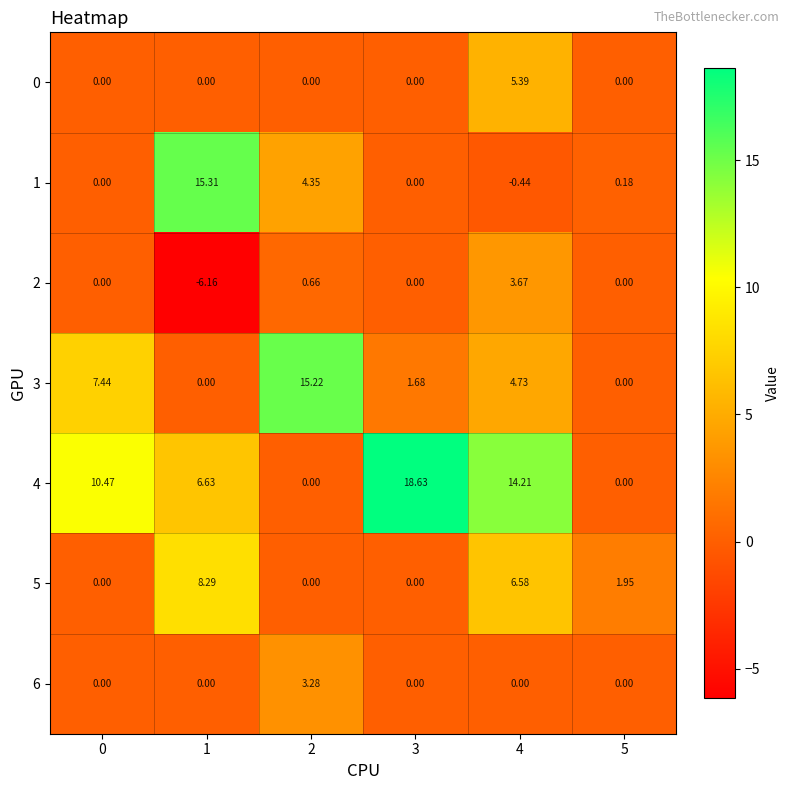

Is the value of 6 at 5 greater than the value of 4 at 0?

No